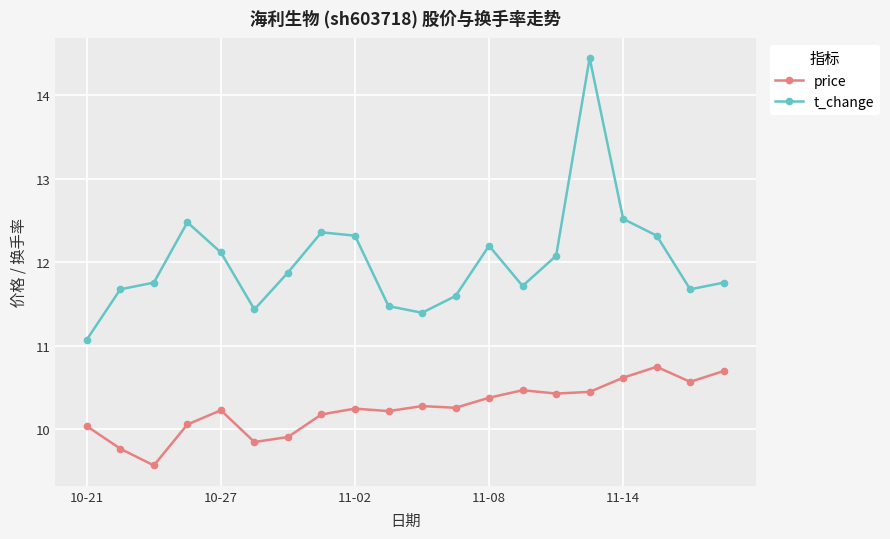

Which series has the widest spread of values?

t_change